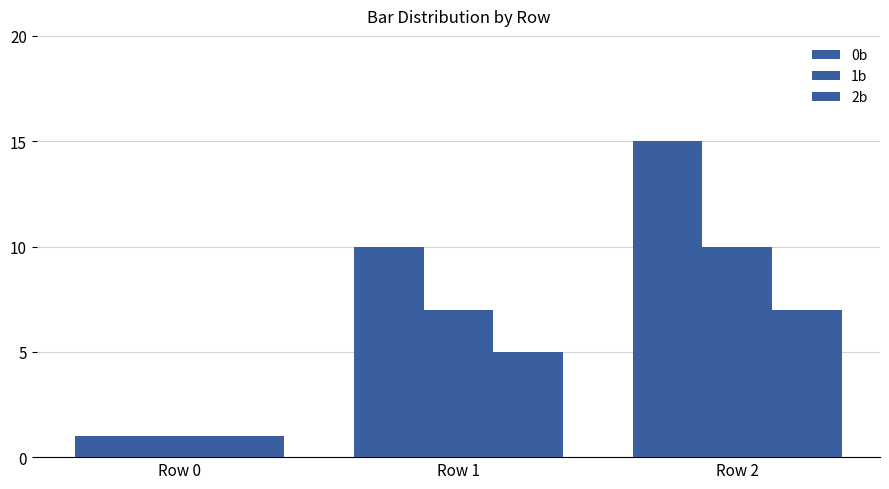

How many categories are shown in the chart?

3